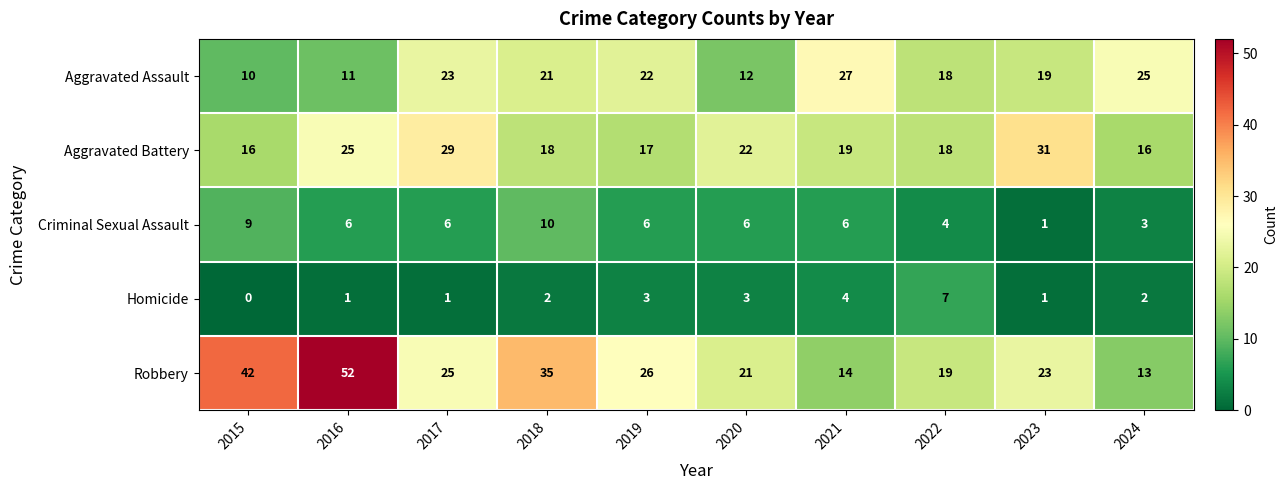

At which category is the sum across all series the highest?

2016